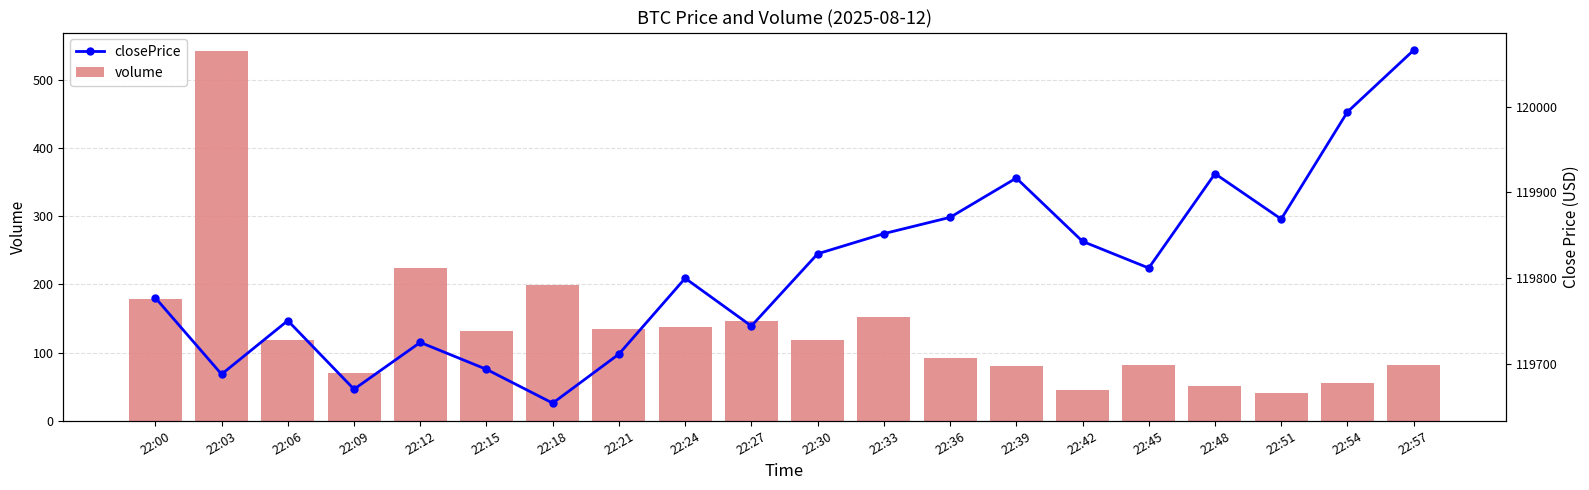

What are all the series names shown in the legend?

volume, closePrice